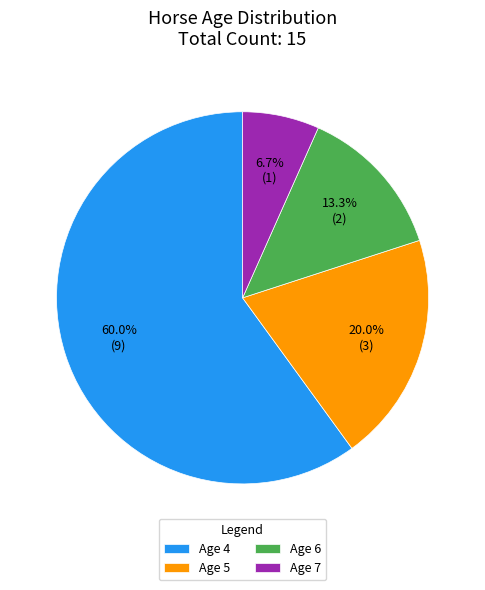

To the nearest percent, what portion does Age 5 represent?

20%